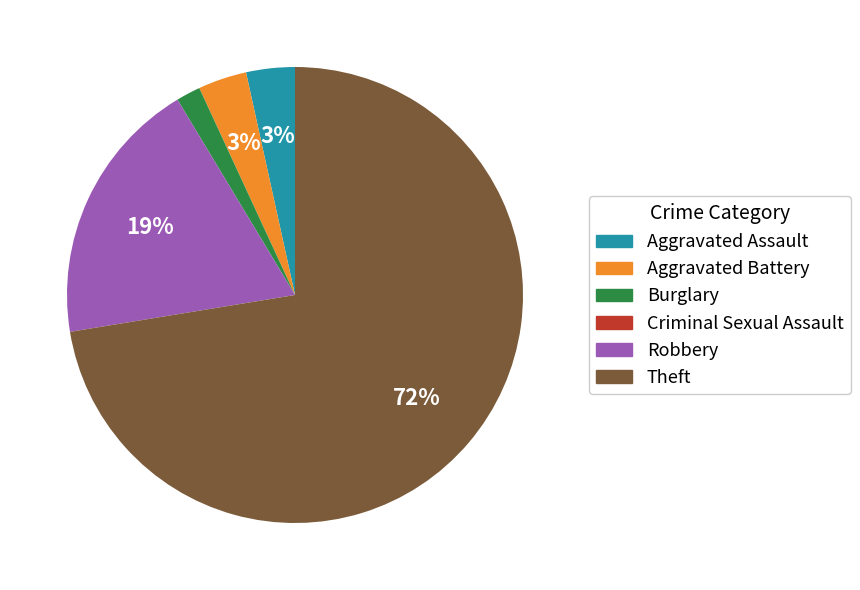

Which slice represents more than half of the pie?

Theft